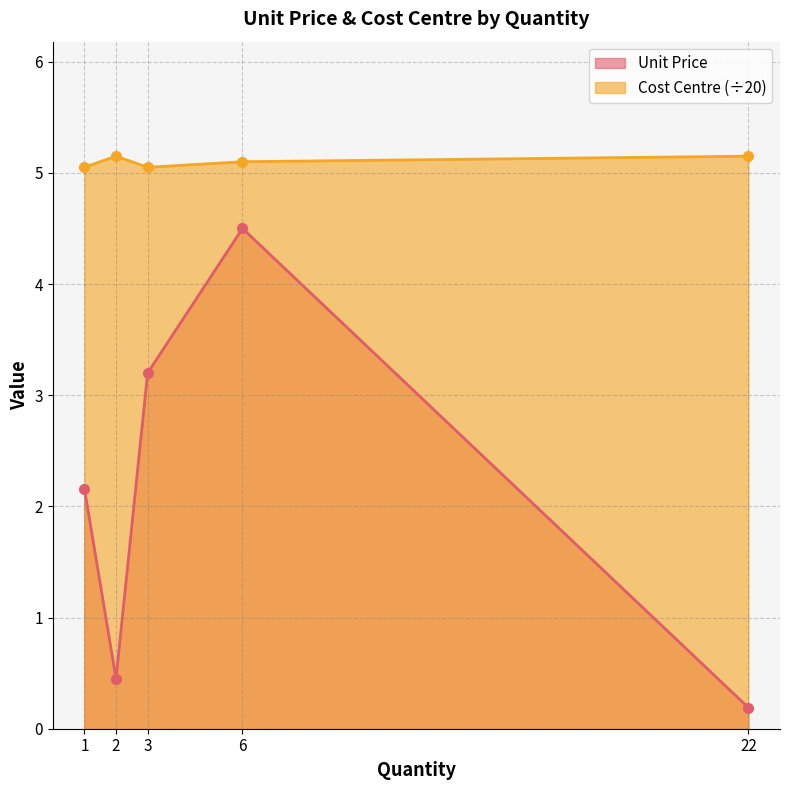

What is the sum of the Cost Centre values at 1 and 6?

10.1